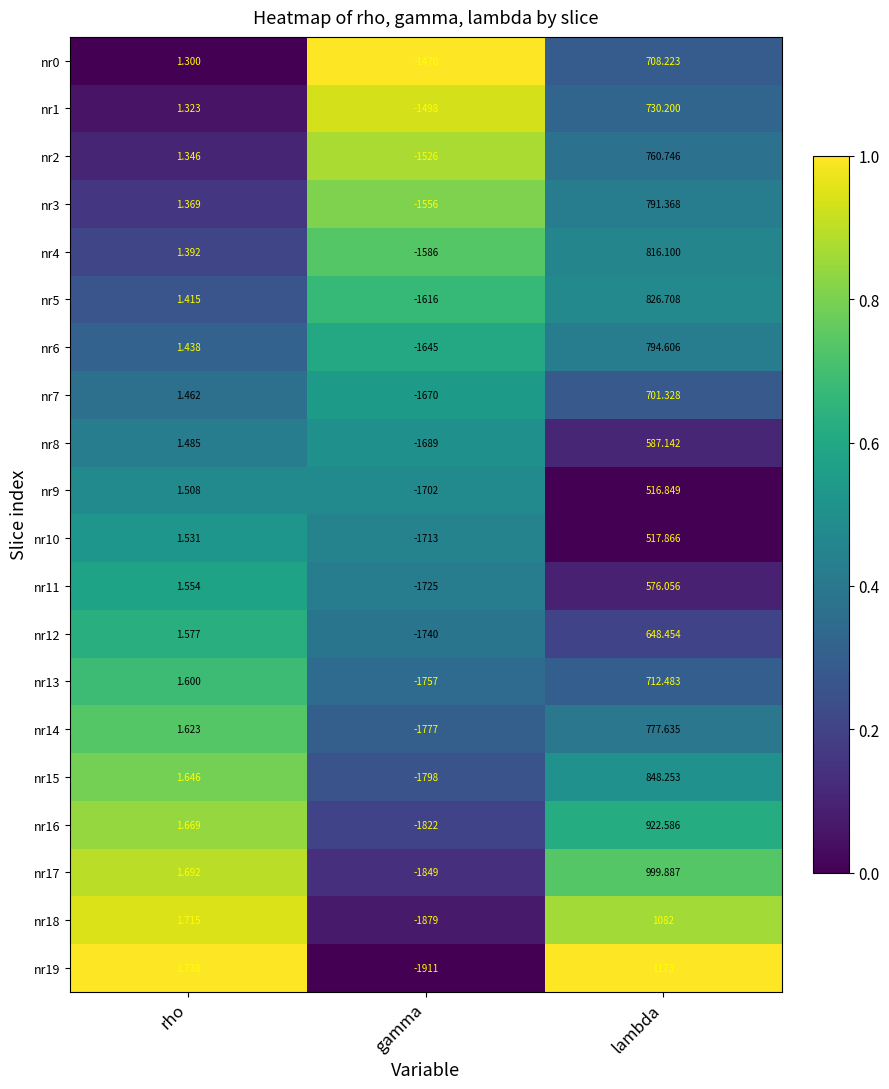

Is the value of nr0 at rho greater than the value of nr15 at lambda?

No